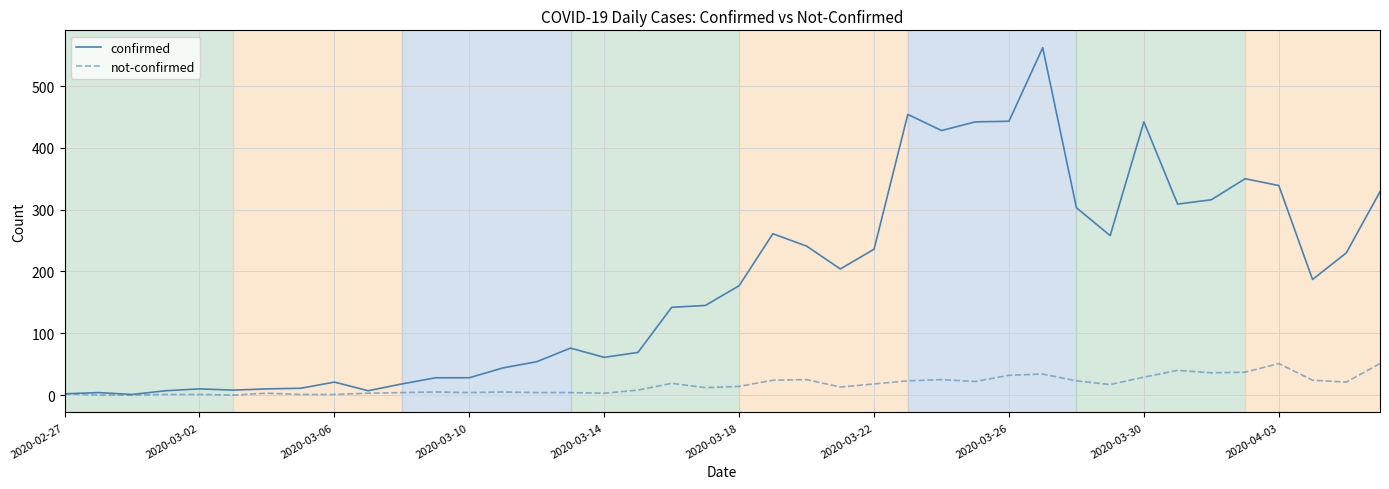

Which series has the largest total across all categories?

confirmed